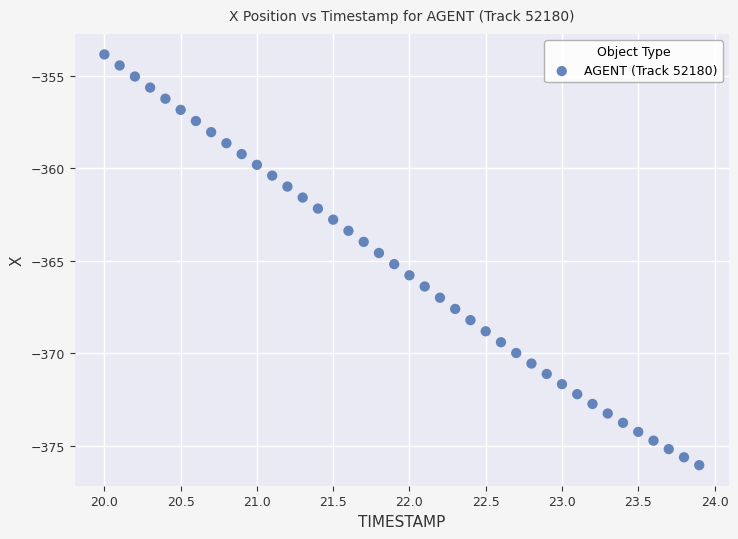

What is the range of Y values (max minus min)?

22.2